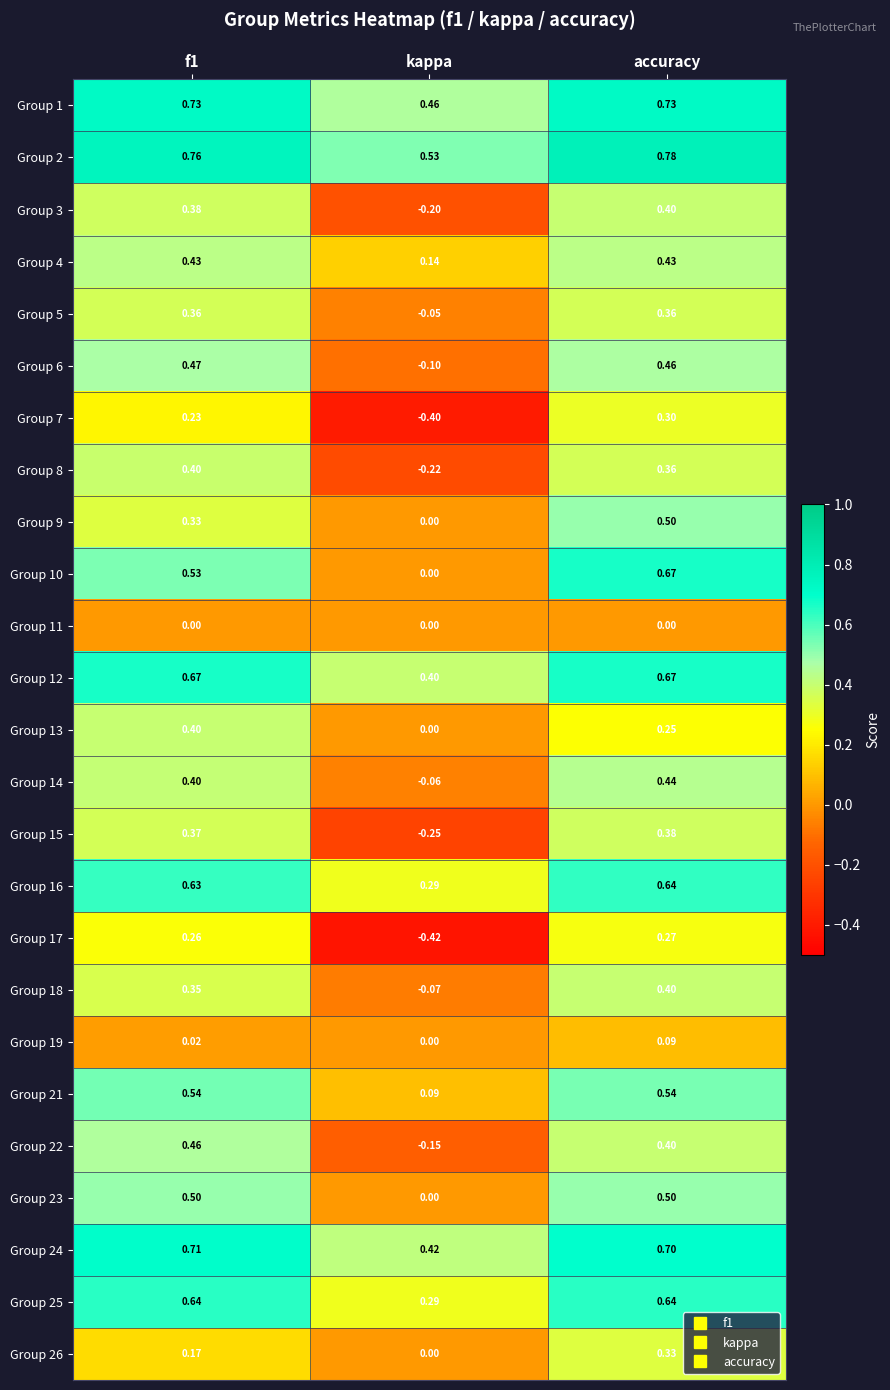

How many distinct data groups are displayed?

25